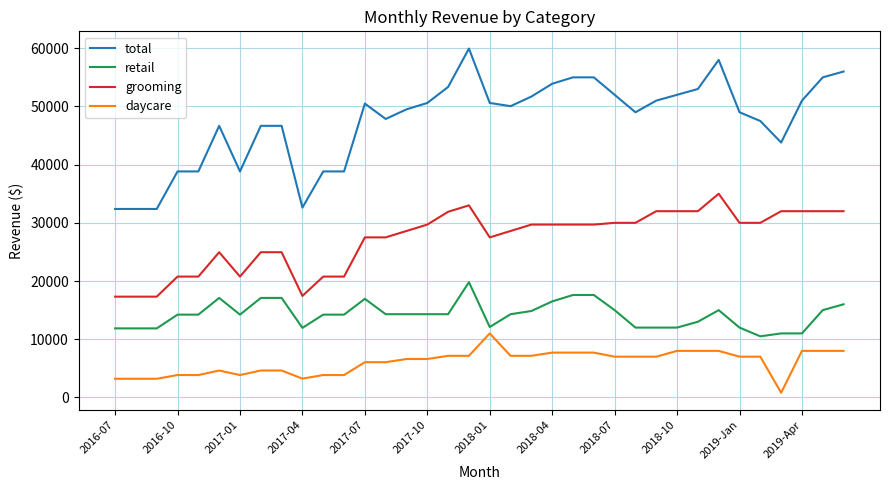

What is the difference between the maximum and minimum values in the grooming series?

17685.4